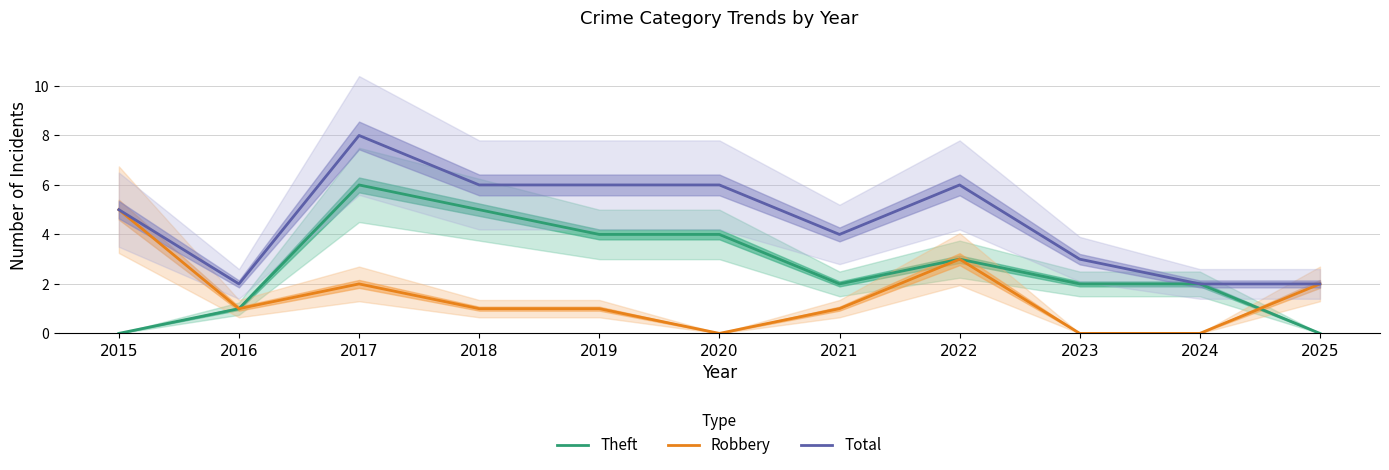

True or false: Theft and Total cross at least once.

False